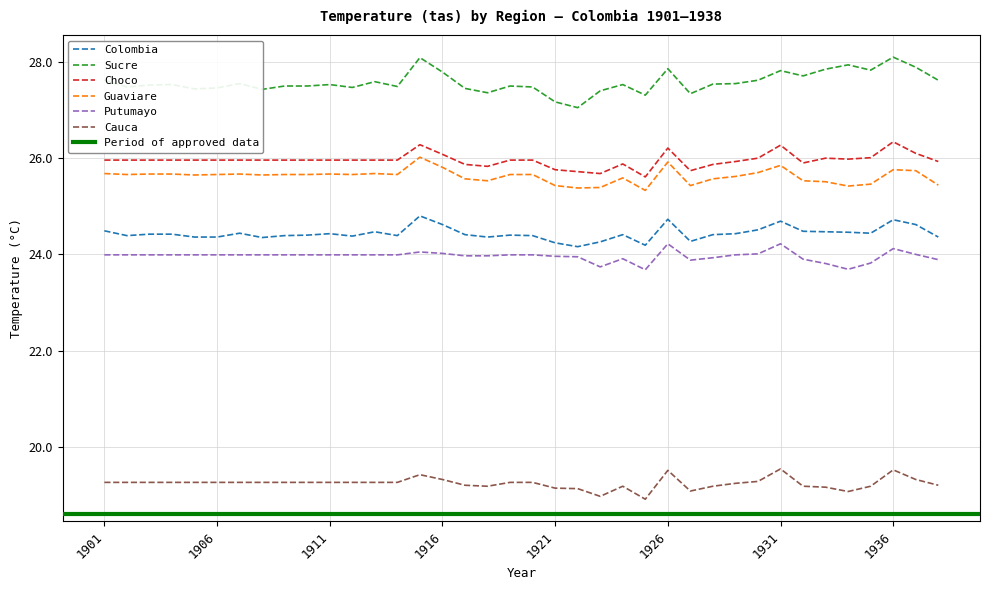

True or false: Choco has more than 2 interior local peaks.

True